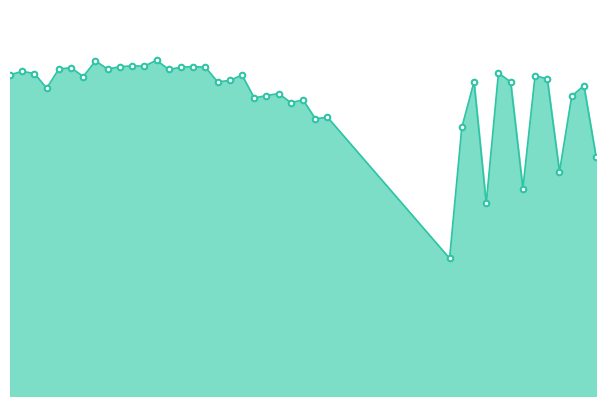

Which category has the lowest value across all series?

2011/09/23 07:46